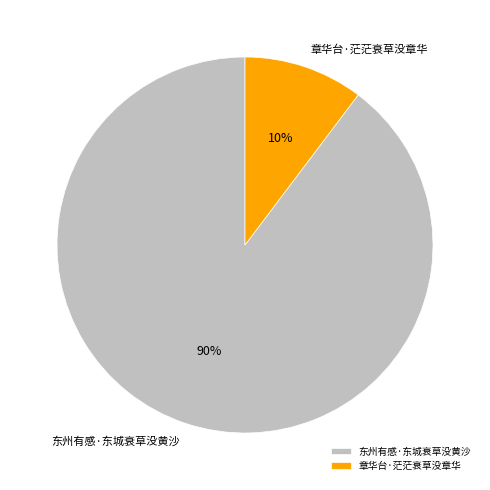

Which category accounts for the majority?

东州有感·东城衰草没黄沙